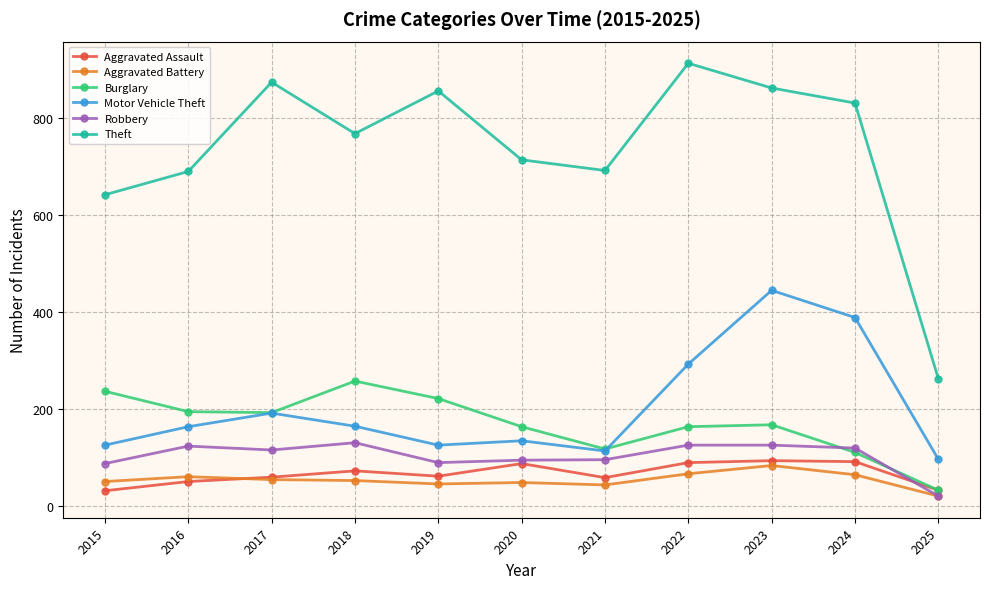

How many lines are shown in the chart?

6